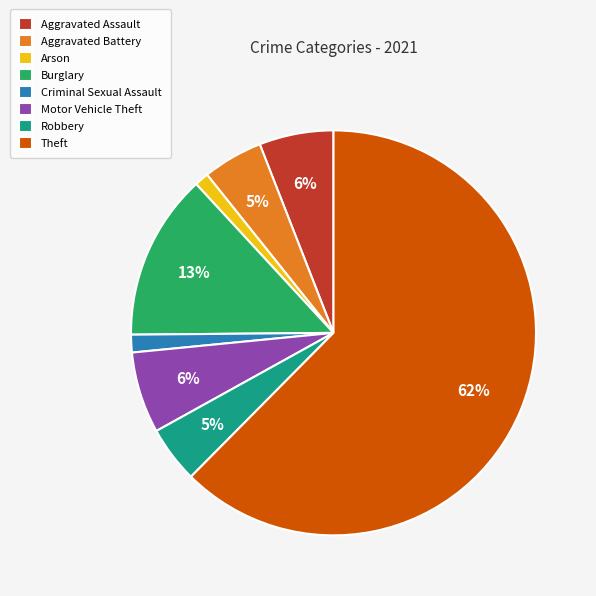

Which category has the biggest portion of the pie?

Theft